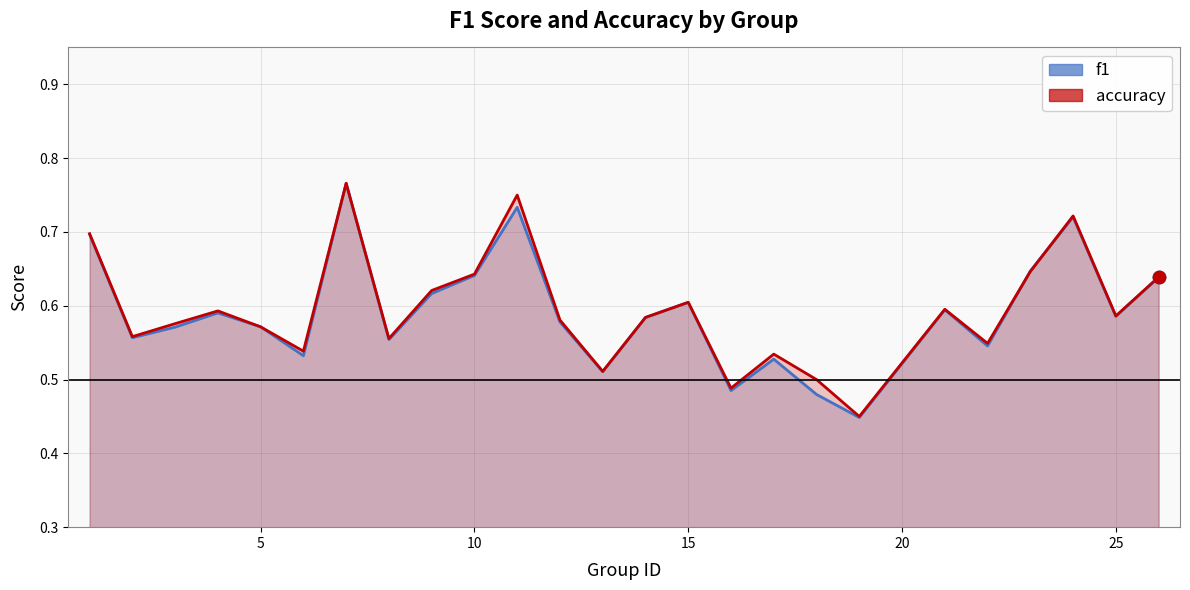

At how many categories does at least one series exceed 0?

25